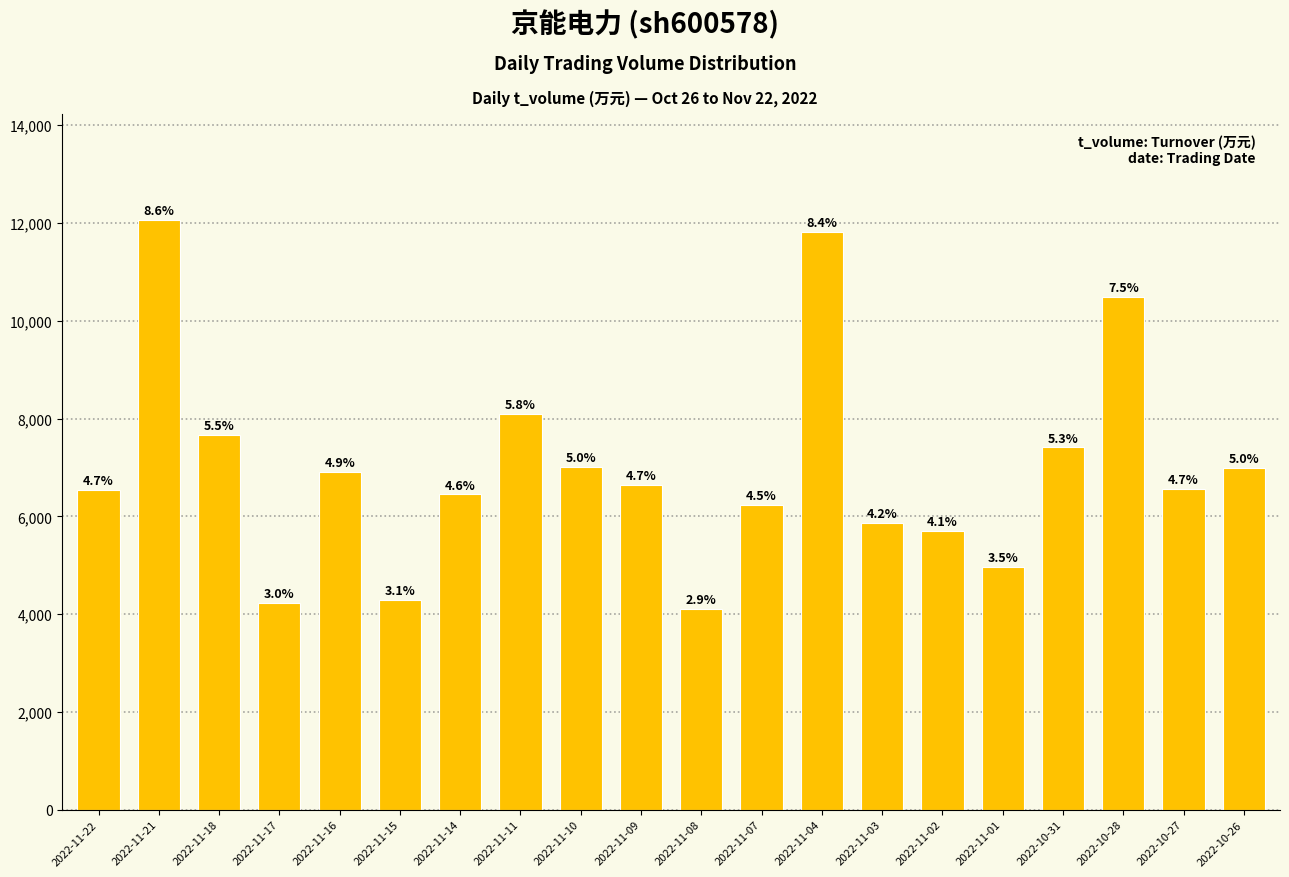

How many bars are there in total?

20